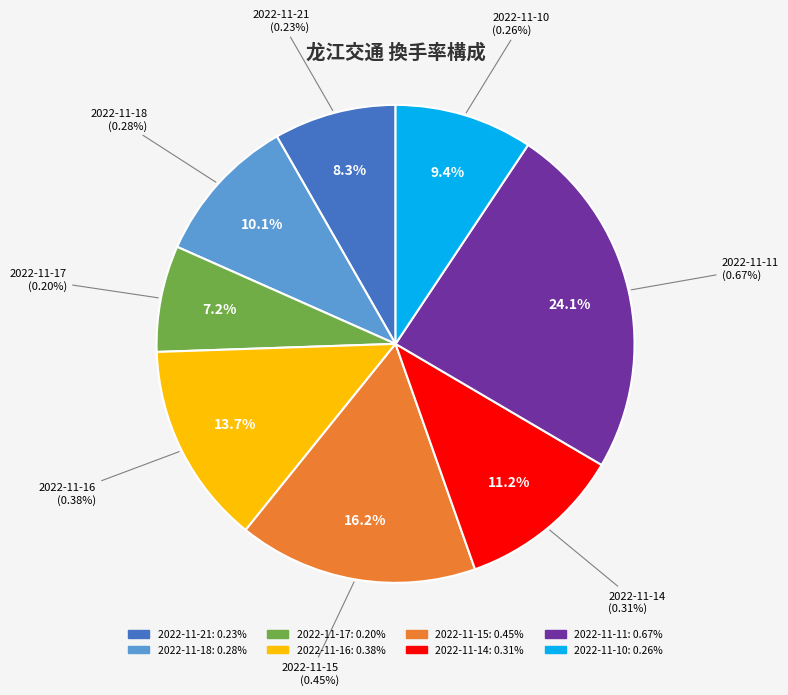

True or false: 2022-11-11 accounts for 10% of the total.

False